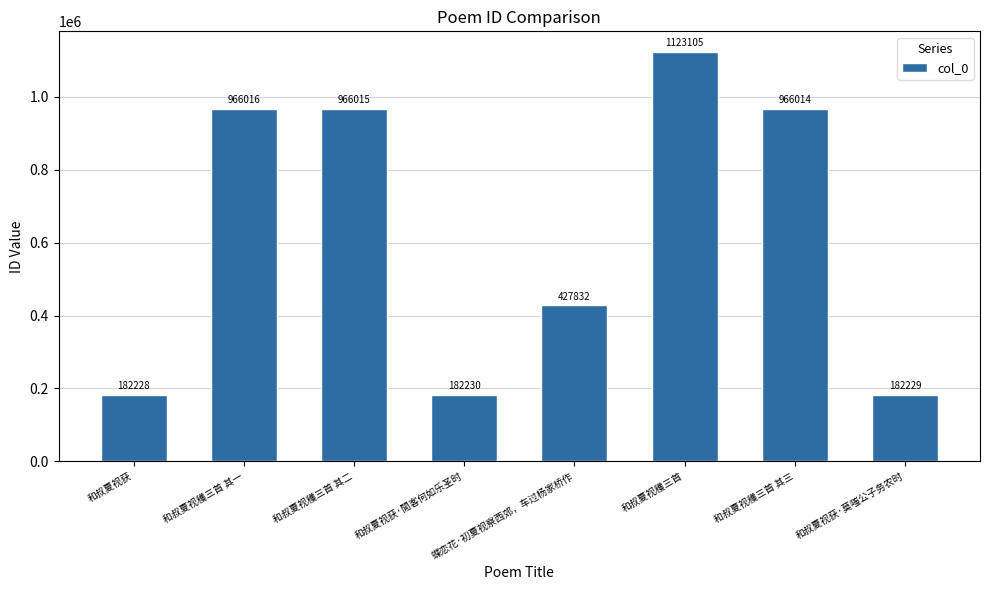

Which label corresponds to the largest value in the chart?

和叔夏视穫三首